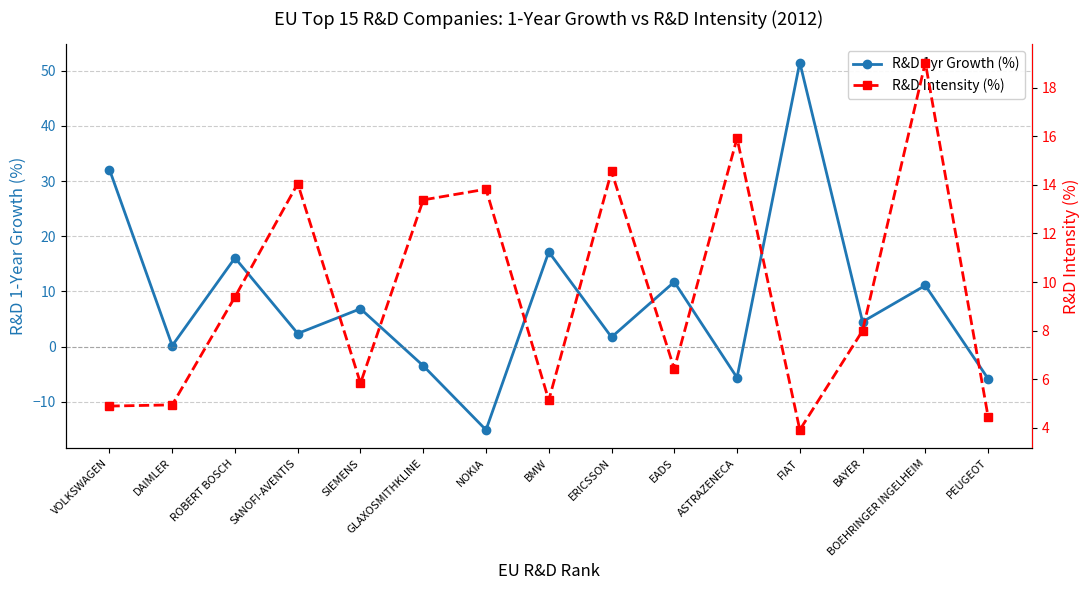

What is the value of the R&D Intensity (%) point at the 9th from the left?

14.6